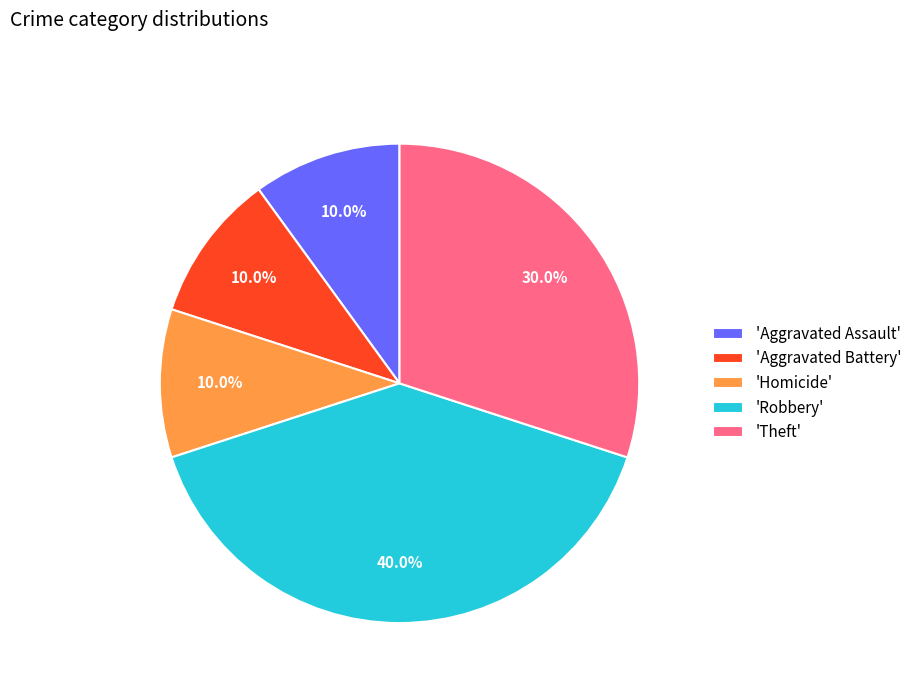

To the nearest percent, what is the difference between the largest and smallest slice percentages?

30%